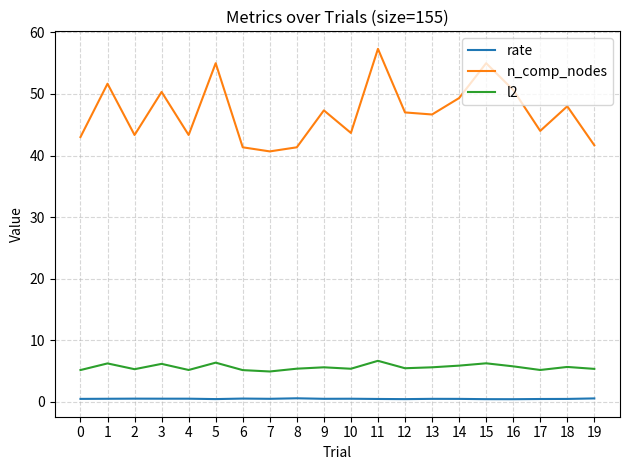

What is the difference between the rate values at 14 and 19?

0.1